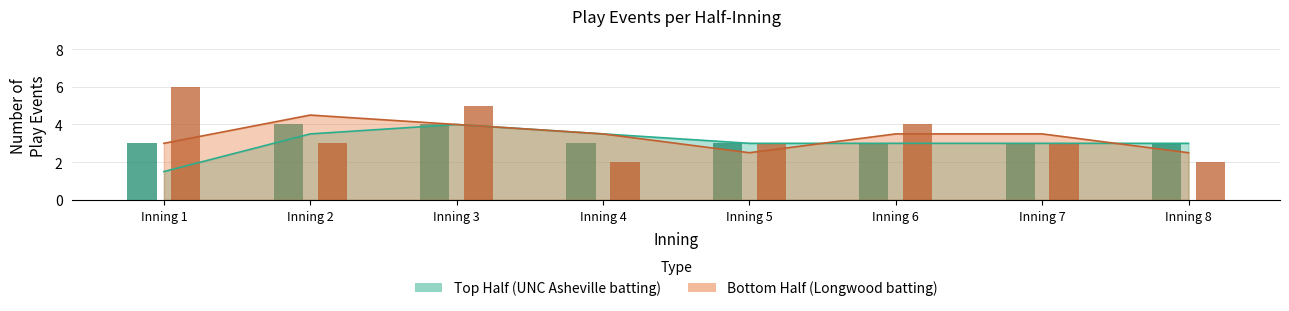

At which category does the chart reach its minimum across all series?

Inning 4